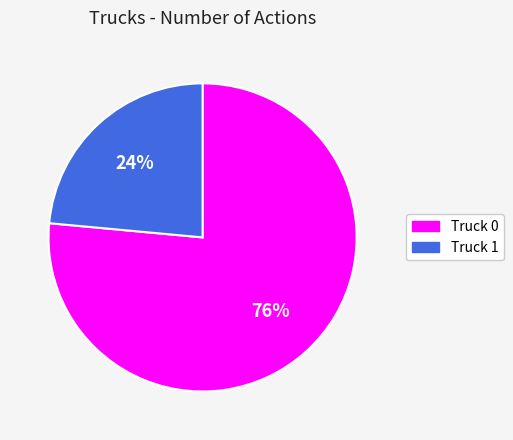

How many slices are in this pie chart?

2